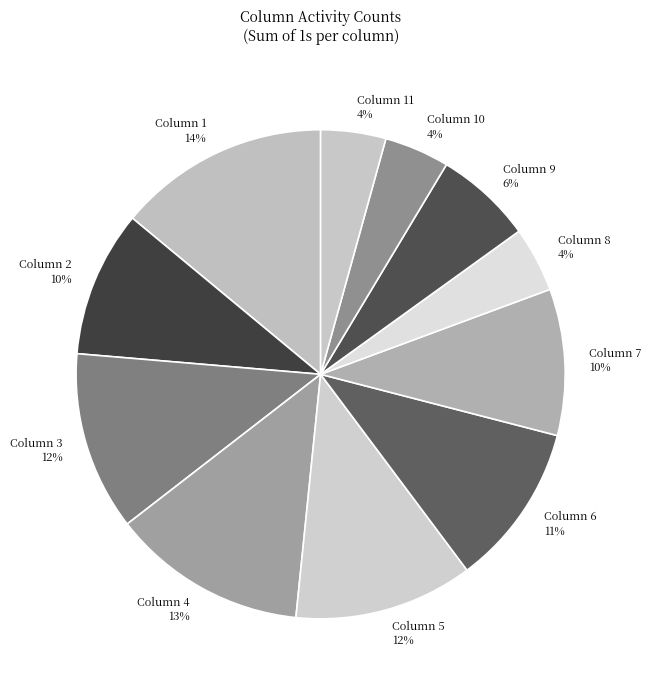

Count the number of slices in the pie.

11